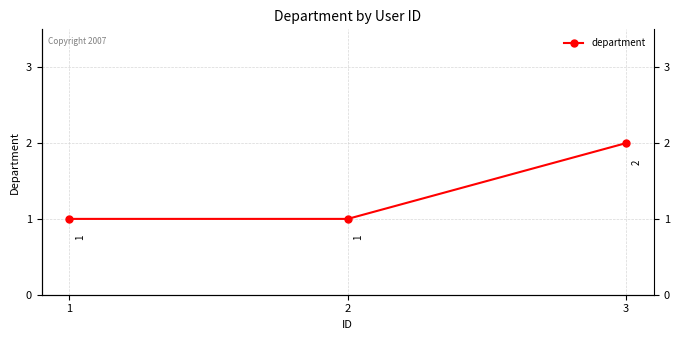

Which has a higher value, 2 or 3?

3